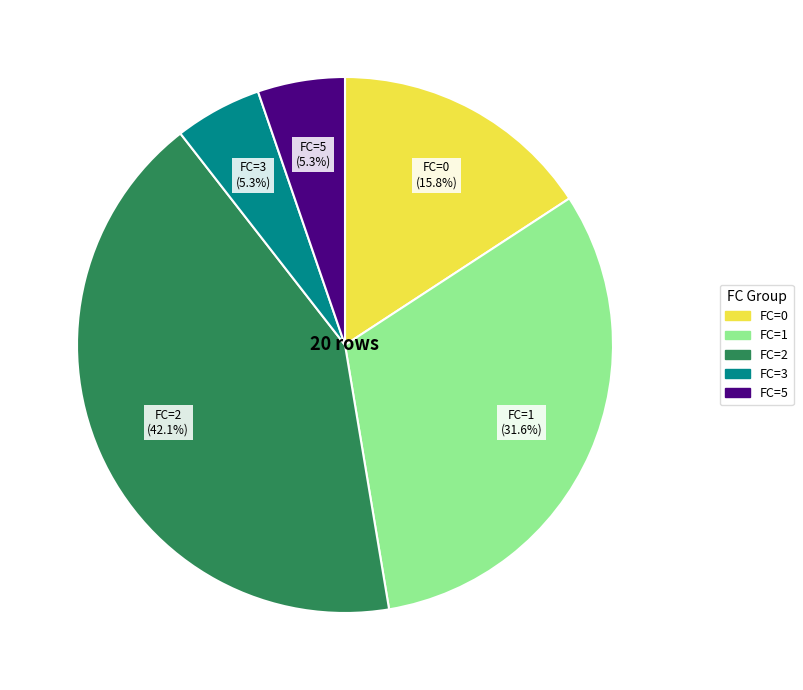

Does any single category account for the majority?

No